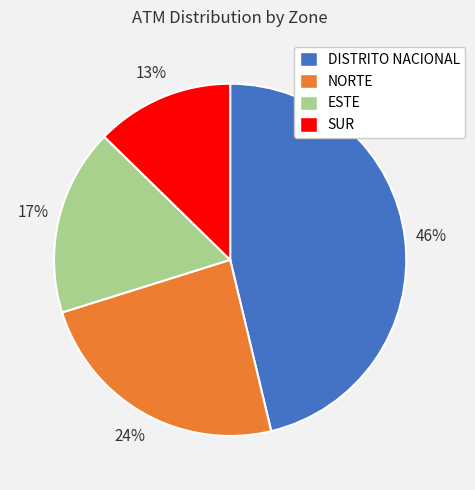

Does DISTRITO NACIONAL account for over 50% of the chart?

No